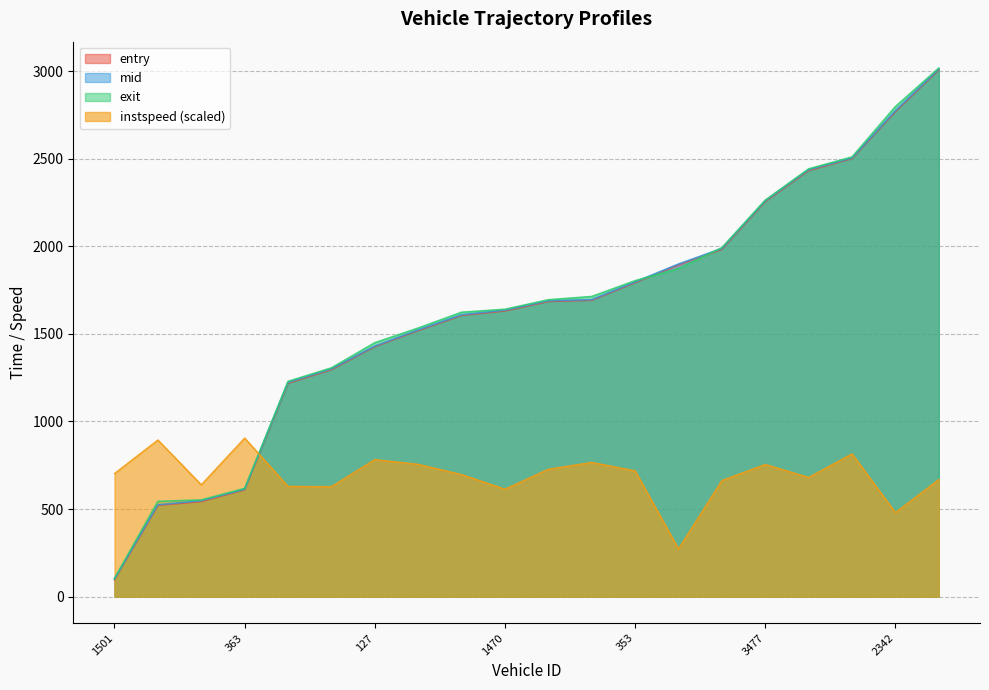

Does the chart display data point markers on the line(s)?

No